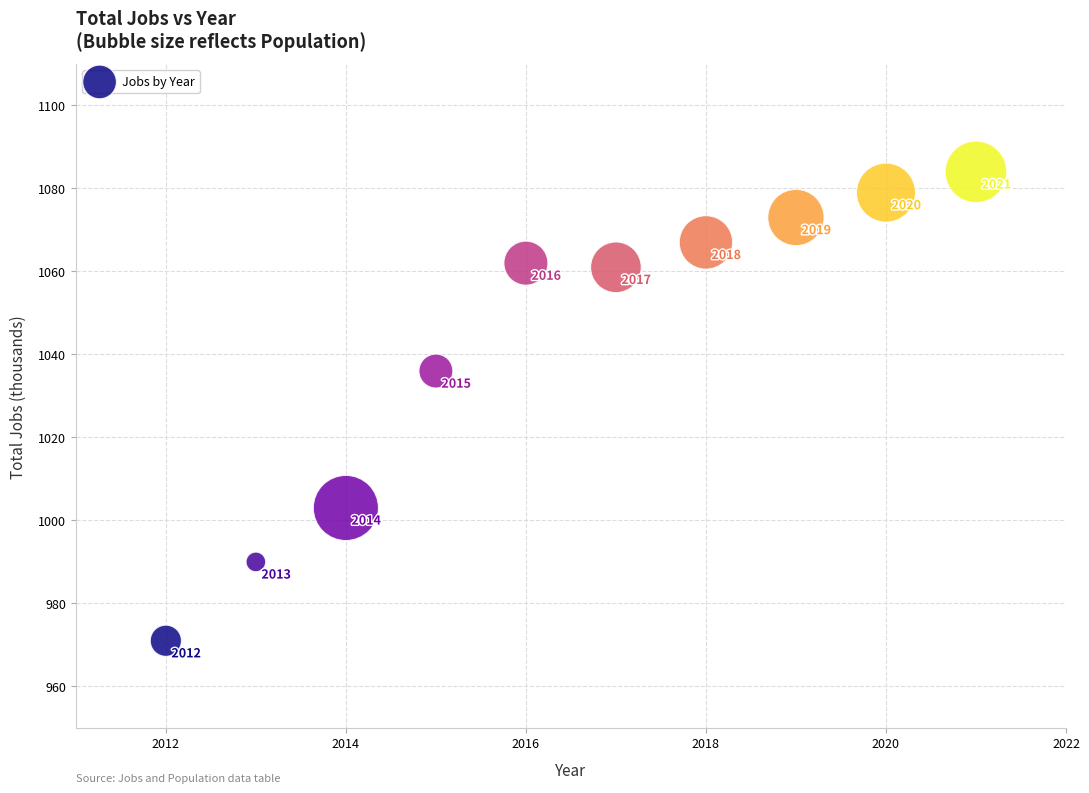

What is the average Y value?

1043